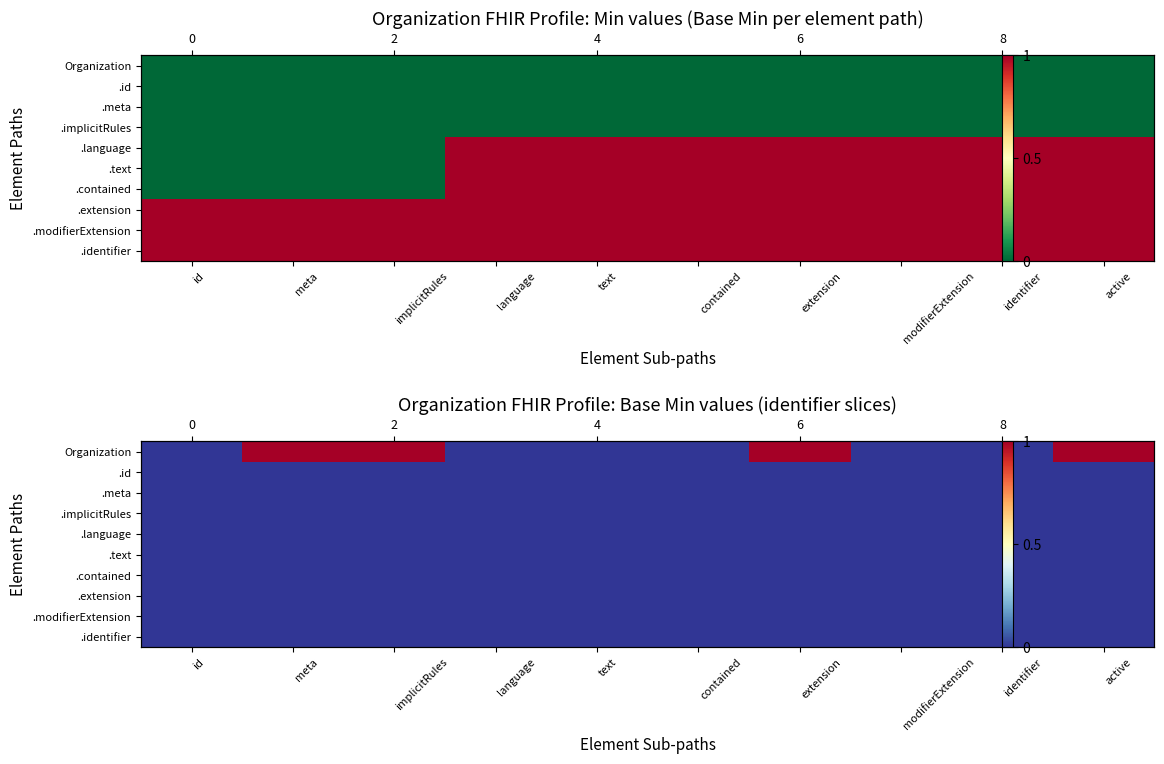

Which has a higher value, meta or modifierExtension?

meta